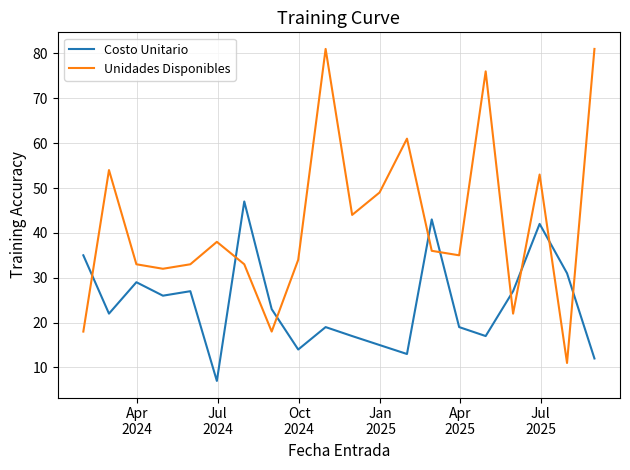

True or false: Costo Unitario and Unidades Disponibles cross at least once.

True